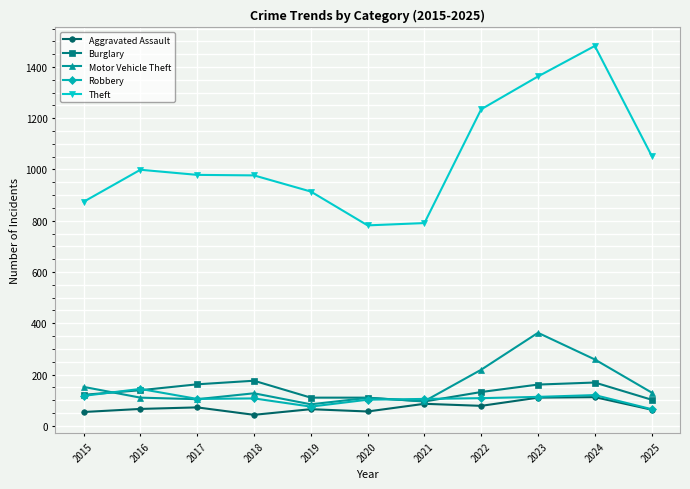

True or false: Theft and Robbery intersect in this chart.

False